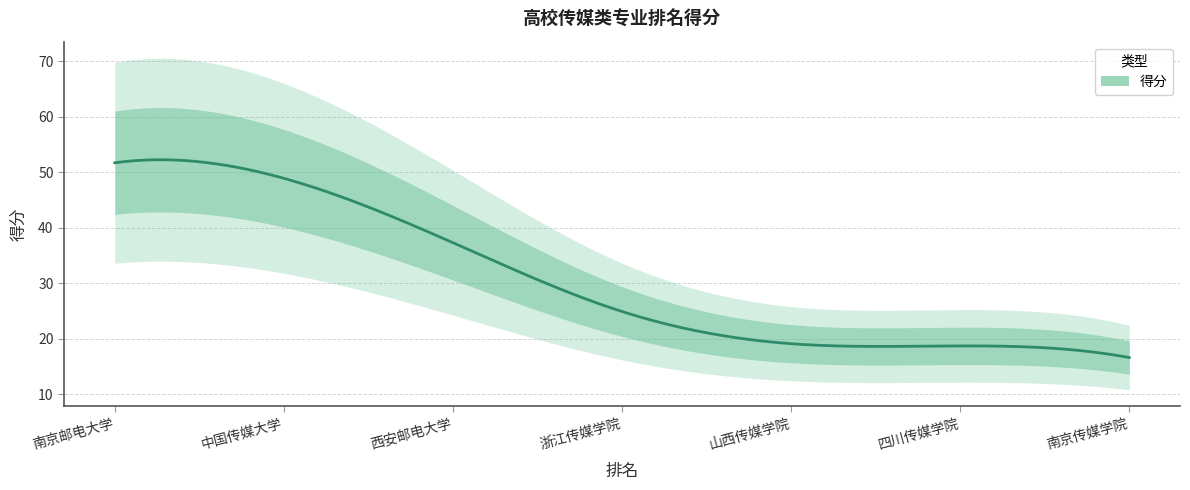

Is it true that the value at 2 is 72.2?

False